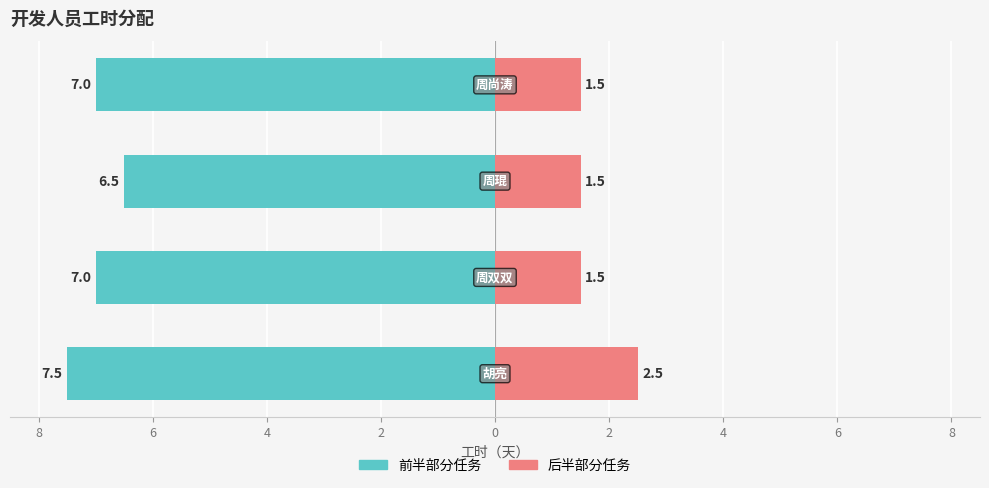

What is the value of the 前半部分任务 bar at the 3rd from the left?

-6.5